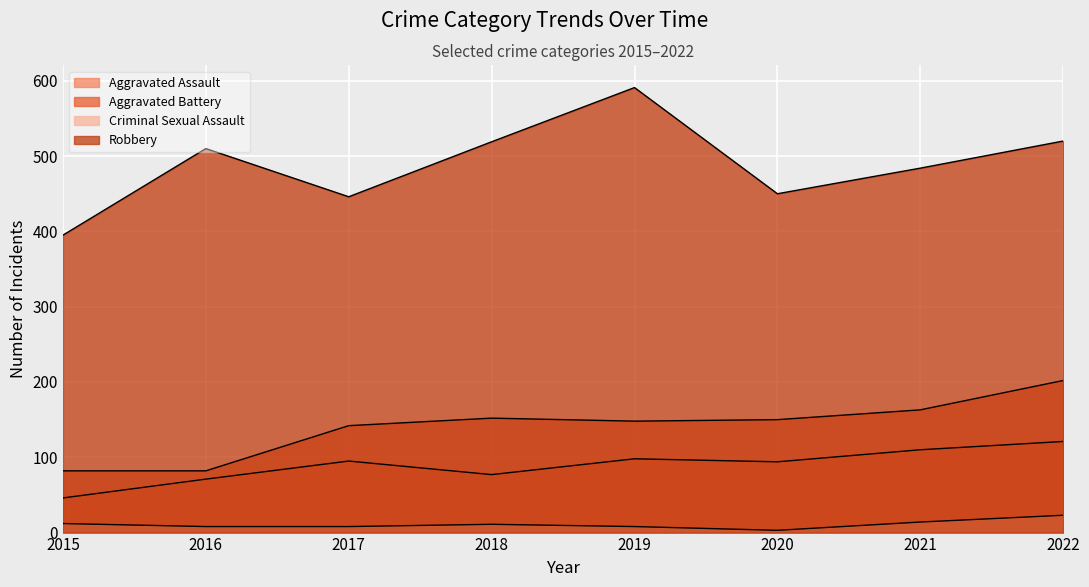

List the labels in order of Criminal Sexual Assault value, smallest first.

2020, 2016, 2017, 2019, 2018, 2015, 2021, 2022